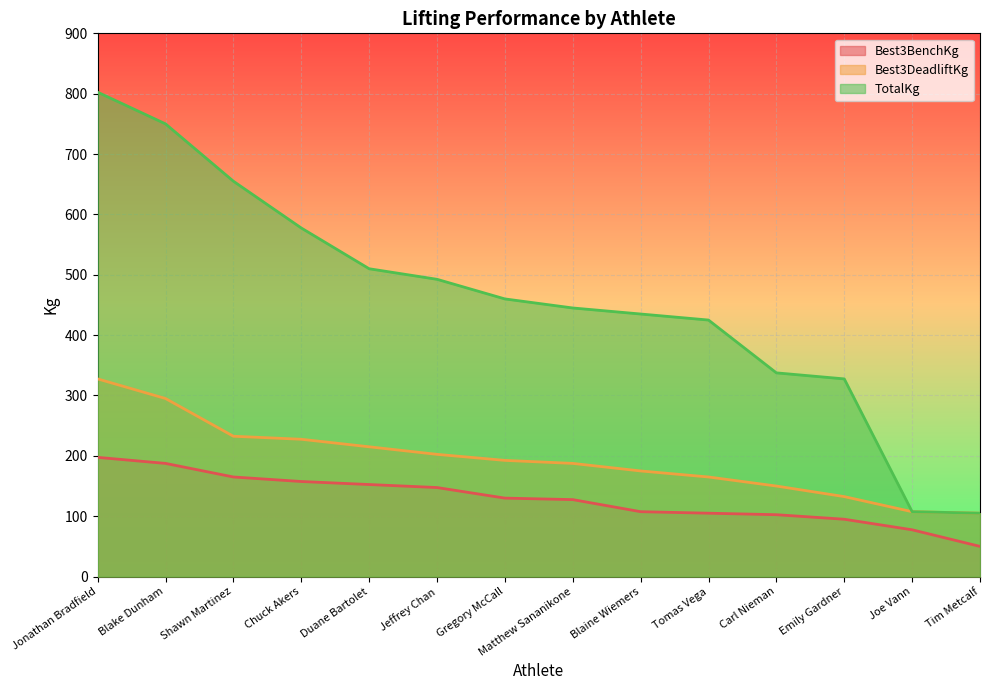

How many categories are shown in the chart?

14